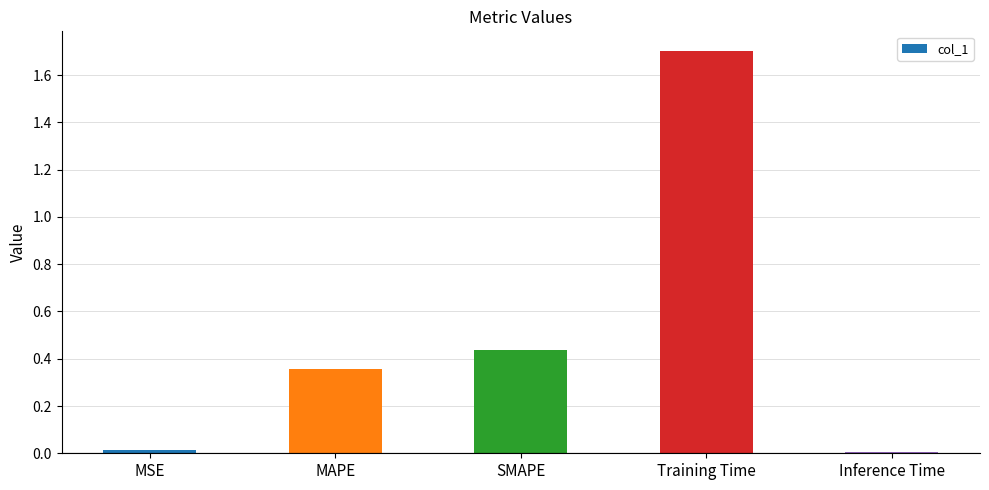

Which has a higher value, Training Time or MSE?

Training Time